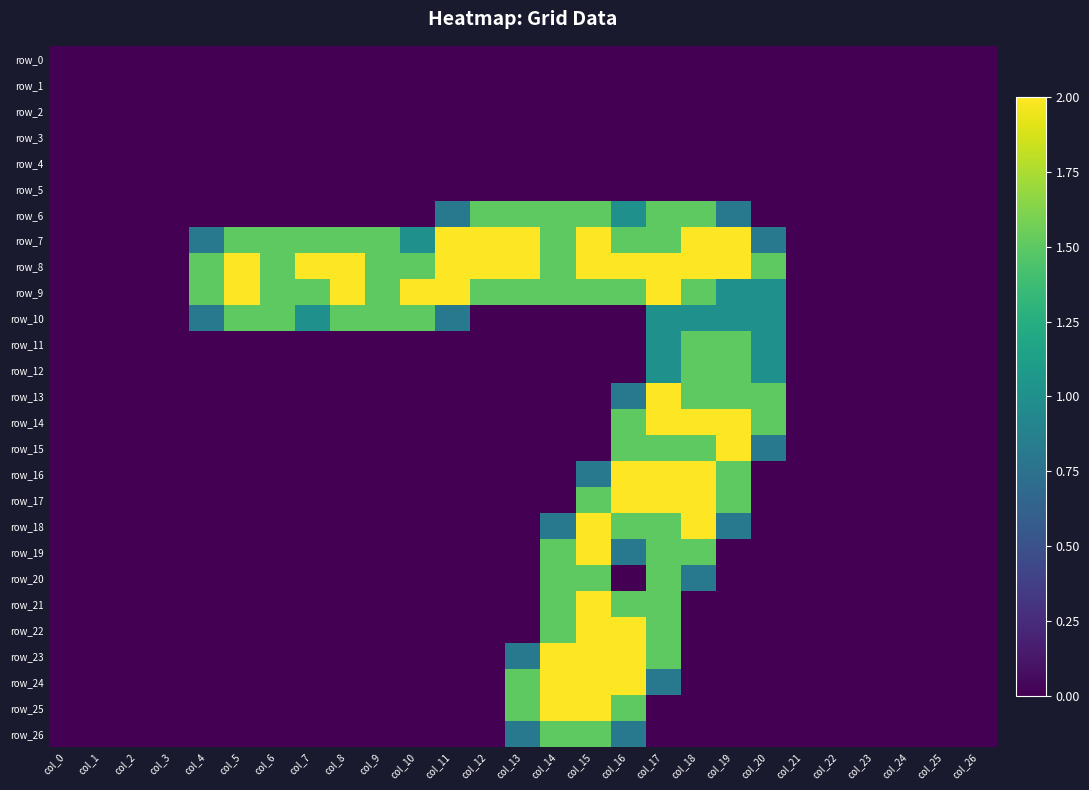

True or false: row_19 has a value of -1.3 at col_19.

False